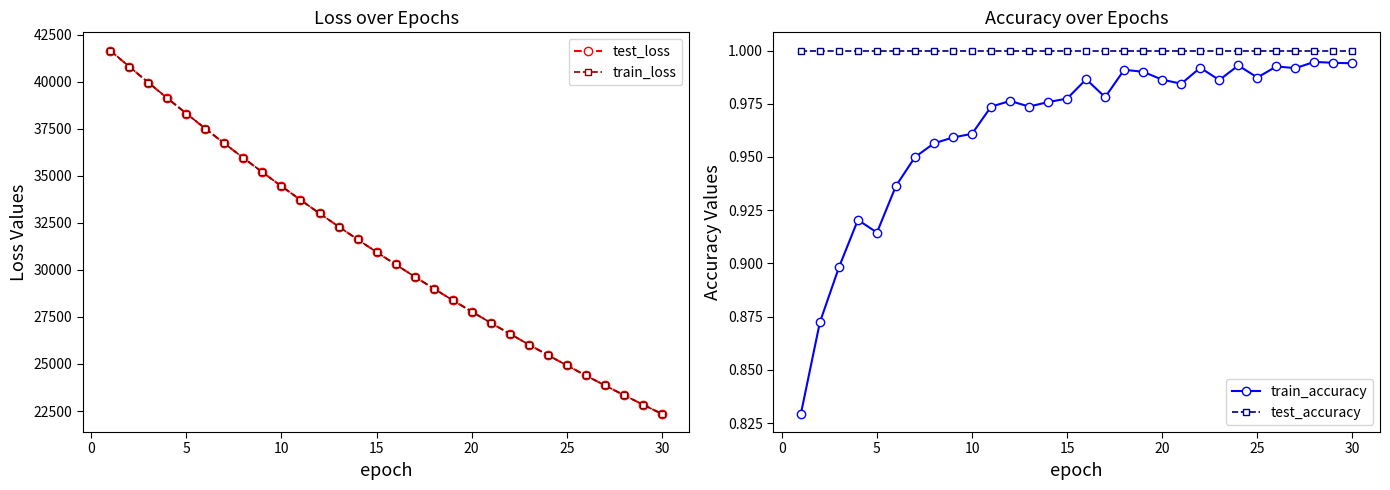

Reading left to right, list all the values displayed in this chart.

test_loss: 41641.5	40791.2	39948.7	39118.5	38302.1	37500.3	36713.7	35941.9	35184.9	34442.5	33714.7	33001.1	32301.5	31616.0	30944.0	30285.7	29640.5	29008.3	28388.9	27781.9	27187.1	26604.4	26033.4	25474.1	24926.0	24389.1	23863.1	23347.8	22843.1	22348.6
train_loss: 41654.4	40797.5	39952.9	39121.5	38305.7	37502.2	36715.3	35943.0	35186.0	34443.7	33715.4	33001.5	32302.0	31616.3	30944.4	30285.9	29640.8	29008.5	28389.1	27782.1	27187.3	26604.4	26033.6	25474.2	24926.2	24389.1	23863.2	23347.9	22843.1	22348.7
train_accuracy: 0.8	0.9	0.9	0.9	0.9	0.9	0.9	1.0	1.0	1.0	1.0	1.0	1.0	1.0	1.0	1.0	1.0	1.0	1.0	1.0	1.0	1.0	1.0	1.0	1.0	1.0	1.0	1.0	1.0	1.0
test_accuracy: 1.0	1.0	1.0	1.0	1.0	1.0	1.0	1.0	1.0	1.0	1.0	1.0	1.0	1.0	1.0	1.0	1.0	1.0	1.0	1.0	1.0	1.0	1.0	1.0	1.0	1.0	1.0	1.0	1.0	1.0